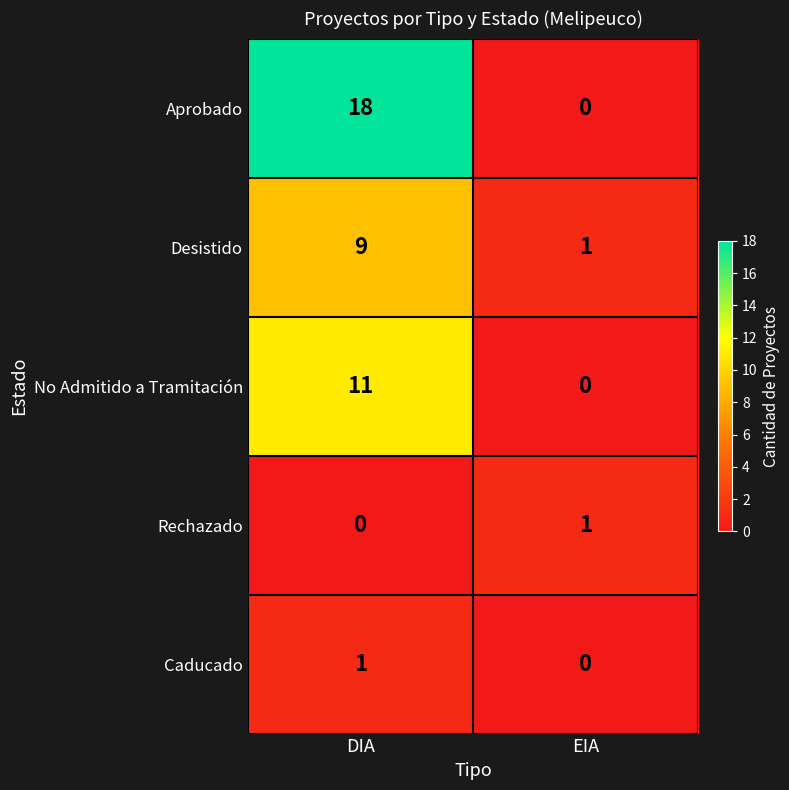

What is the difference between the highest and lowest values at EIA?

1